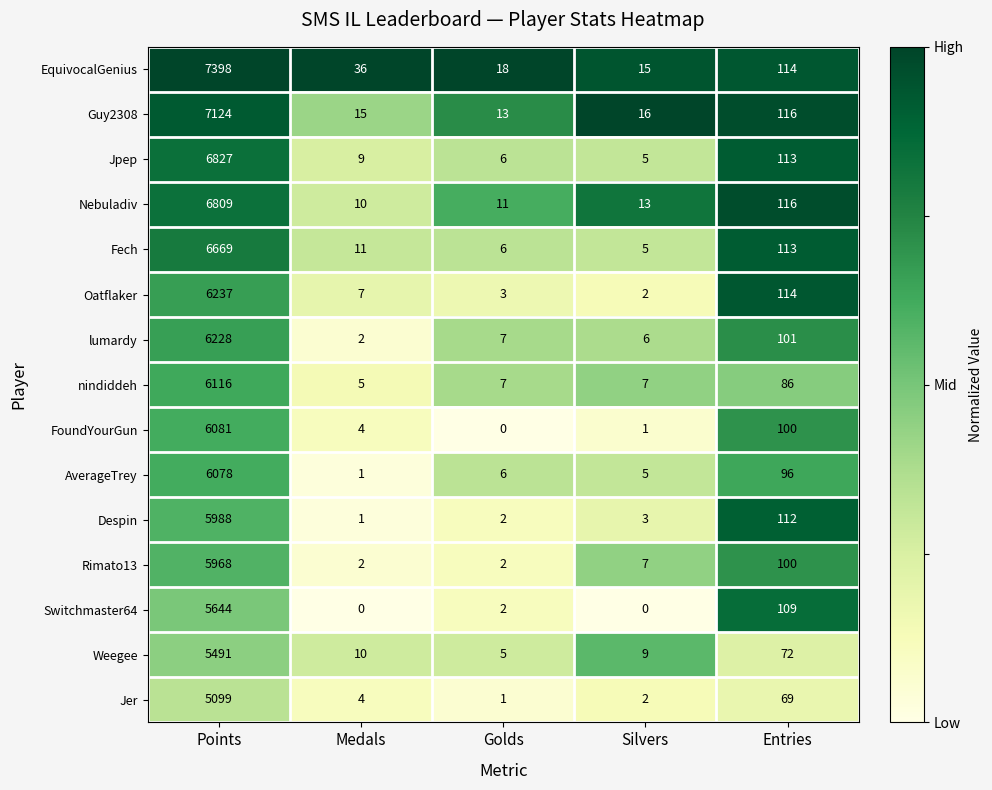

At which label is Nebuladiv closest to 3409?

Entries